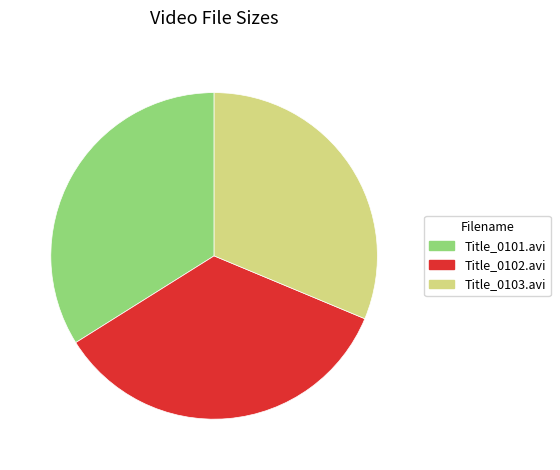

Is it true that Title_0103.avi is 45% of the pie?

False